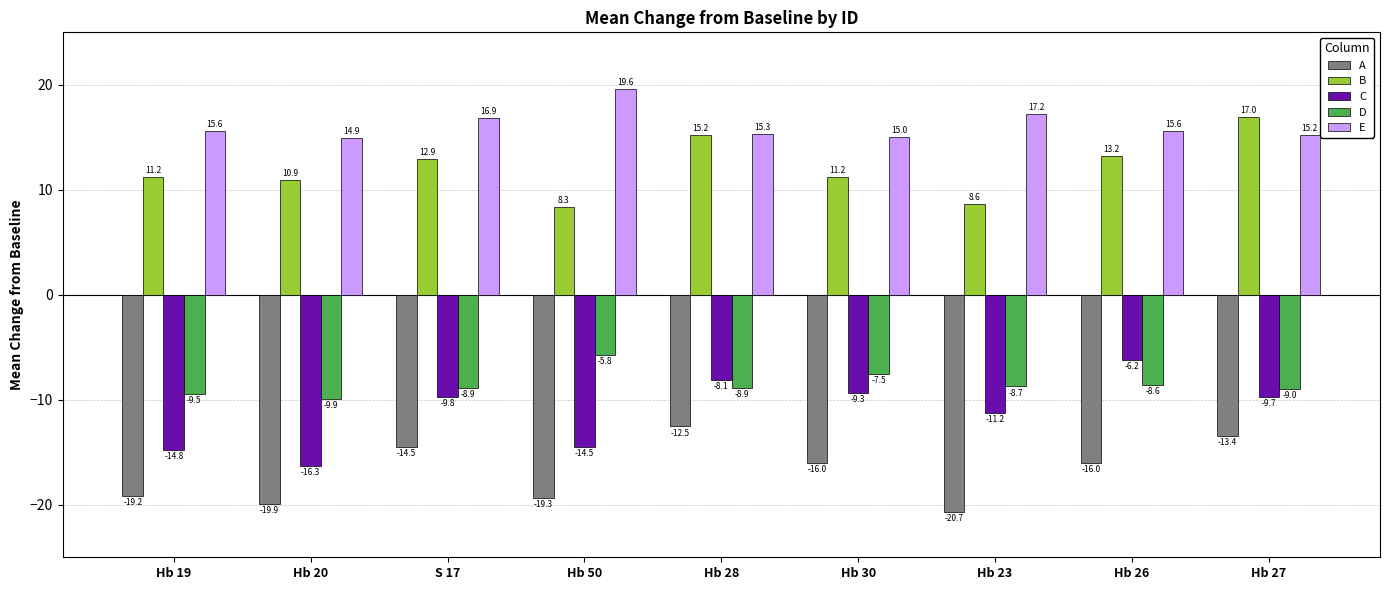

Rank the series by their maximum value, from lowest to highest.

A, C, D, B, E